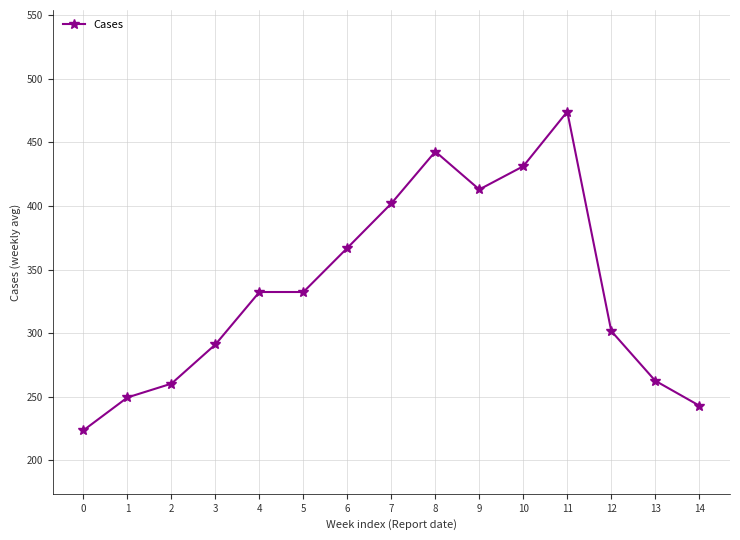

What is the greatest value displayed?

474.3